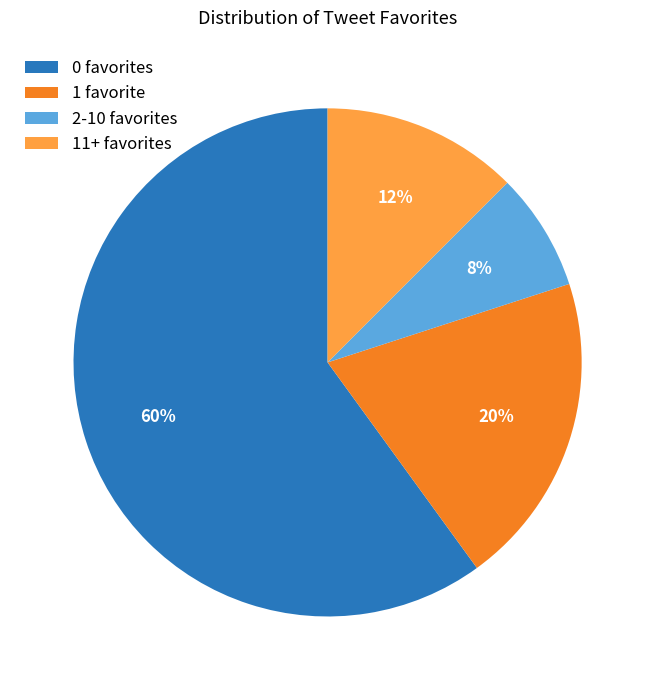

Which slice is the largest?

0 favorites